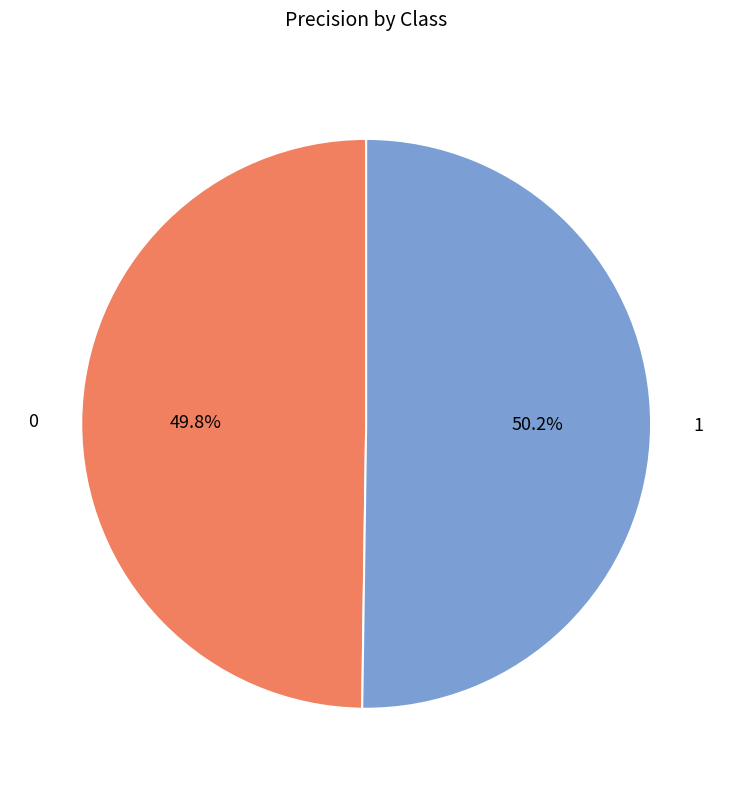

Combined, do 1 and 0 account for over 50%?

Yes